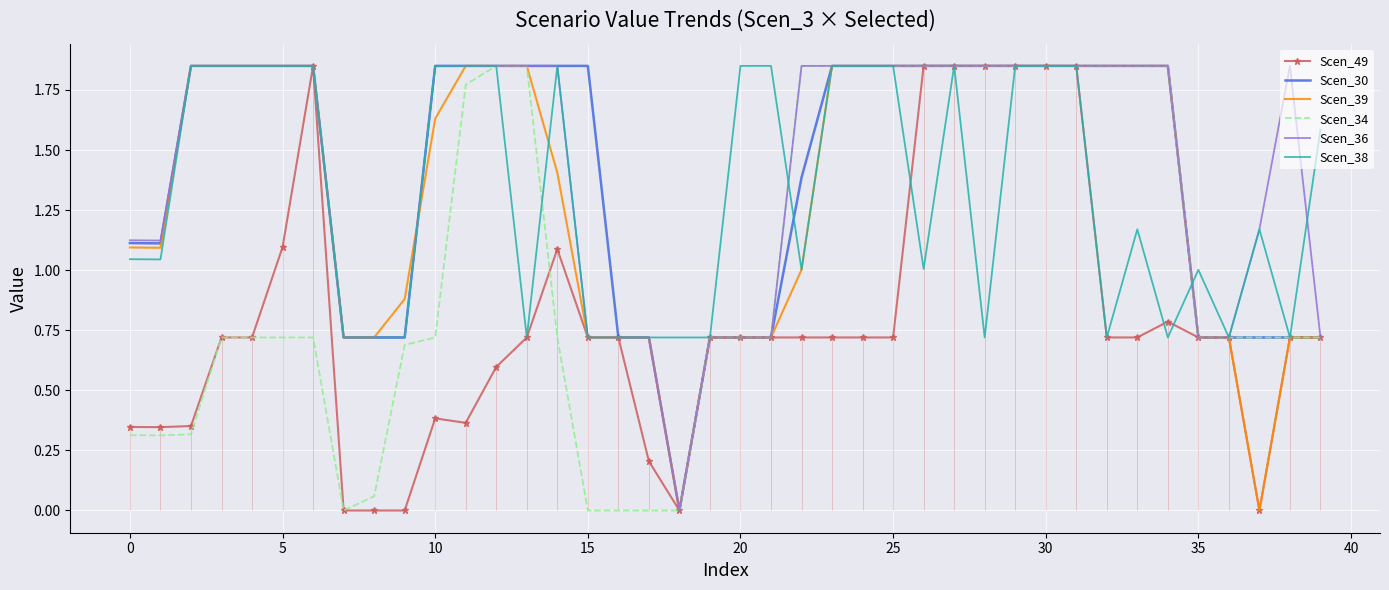

Which series has the largest range (max minus min)?

Scen_49